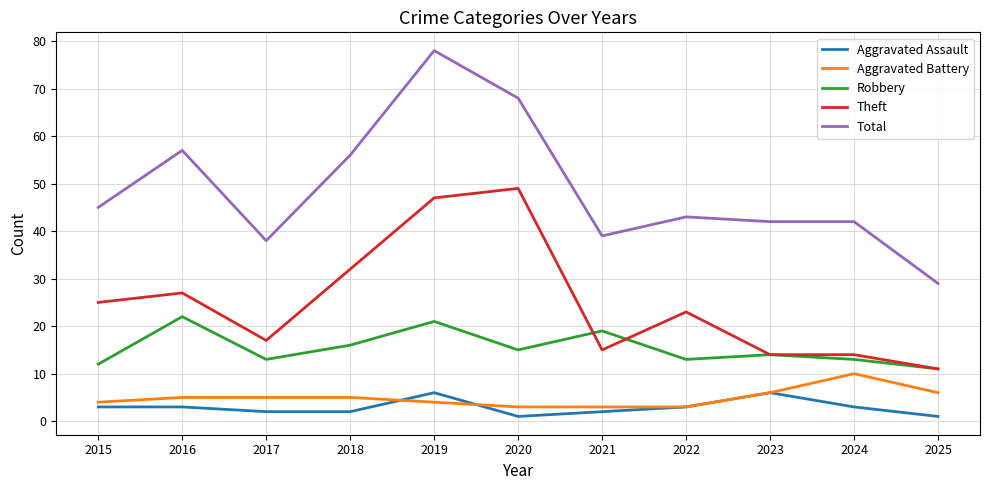

What is the average value of the Robbery series?

15